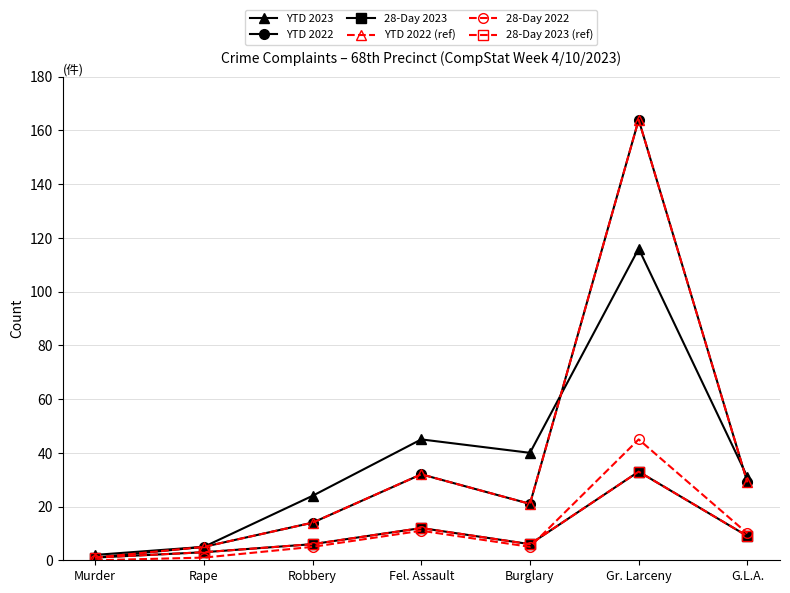

Rank the categories by 28-Day 2023 value from lowest to highest.

Murder, Rape, Robbery, Burglary, G.L.A., Fel. Assault, Gr. Larceny